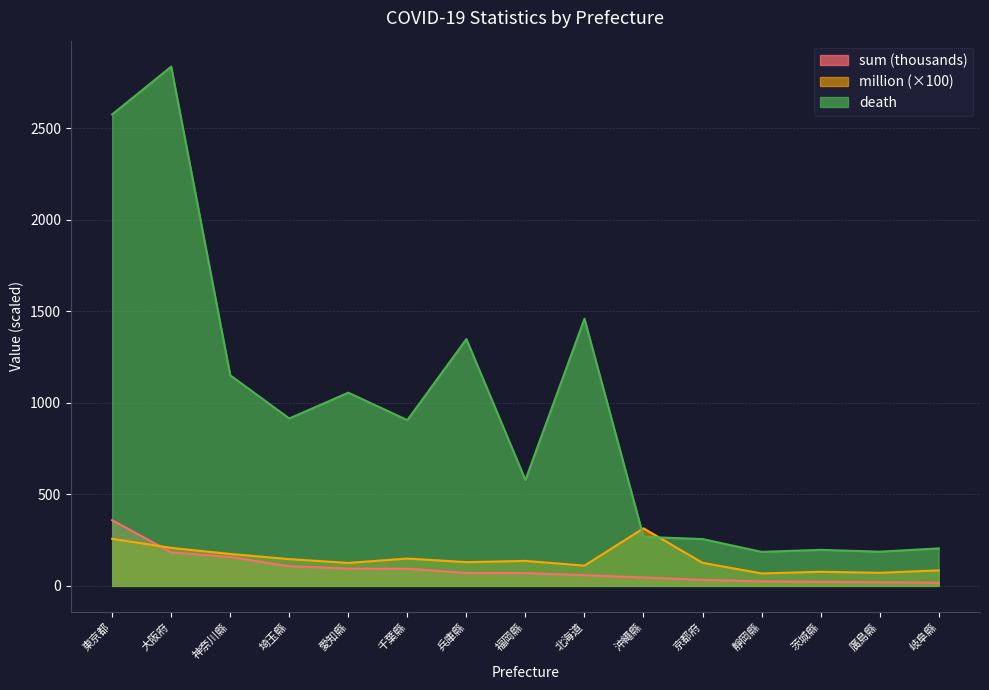

What is the label of the 13th point from the right?

神奈川縣